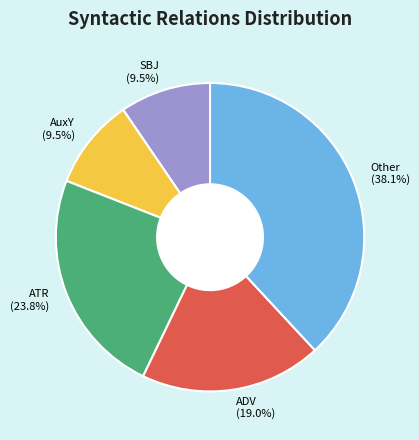

Combined, what portion of the pie is AuxY (9.5%) and Other (38.1%)?

47.6%